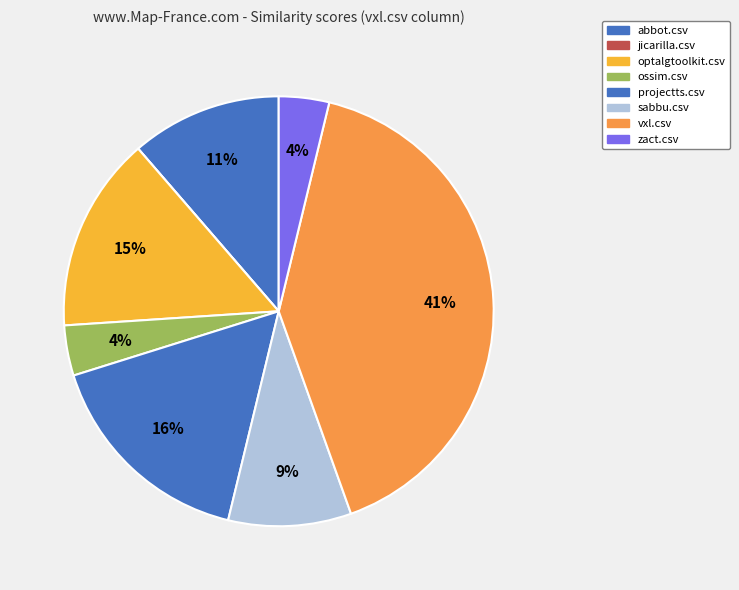

Is there any slice that represents more than half of the pie?

No